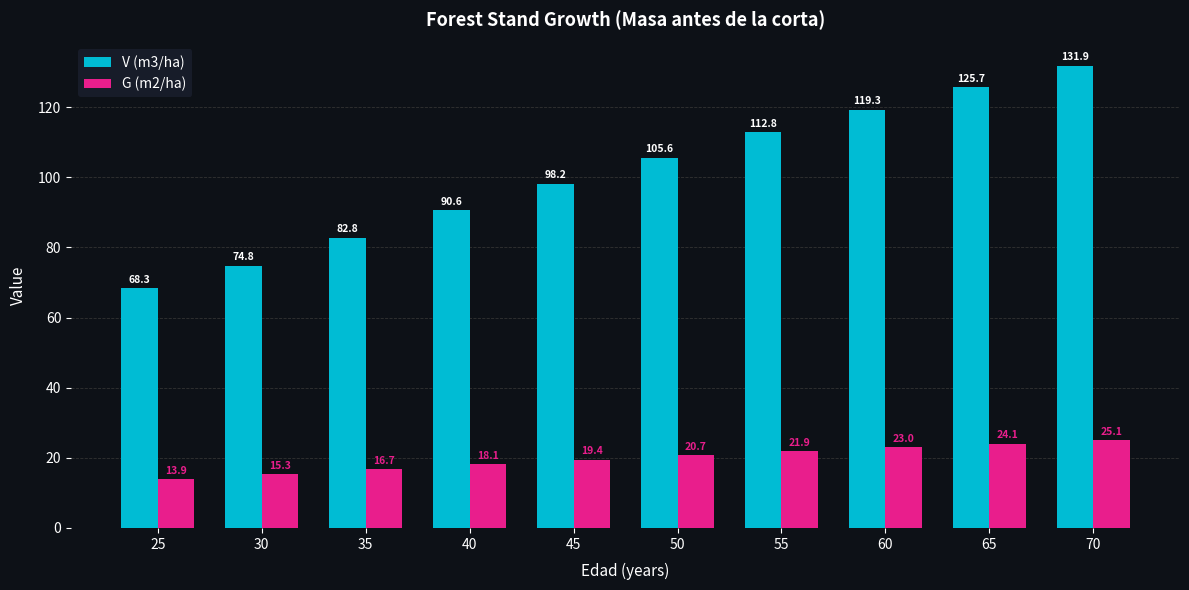

List the labels in order of G (m2/ha) value, largest first.

70, 65, 60, 55, 50, 45, 40, 35, 30, 25